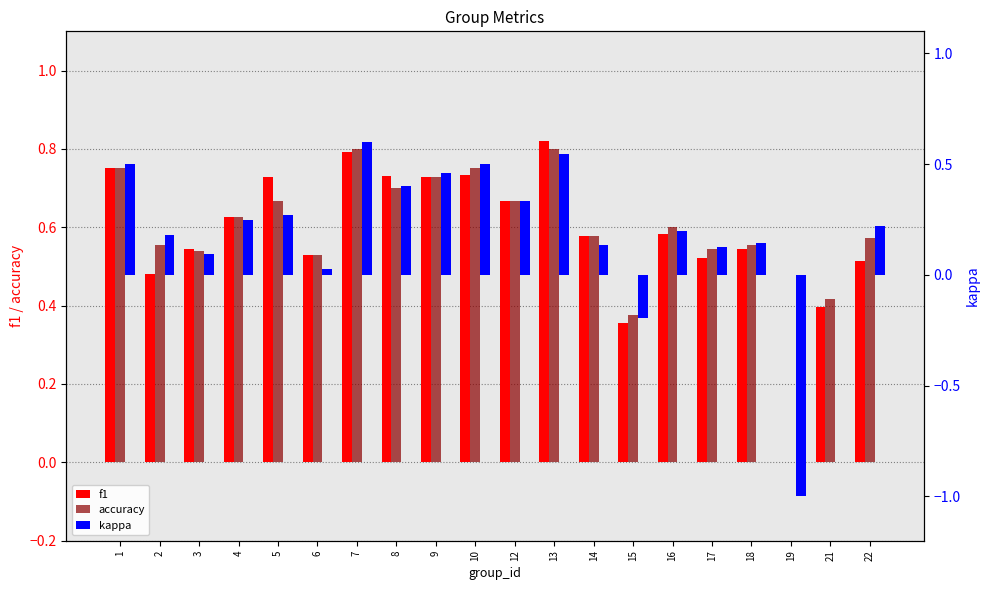

Reading left to right, extract all data points from this chart.

f1: 0.8	0.5	0.5	0.6	0.7	0.5	0.8	0.7	0.7	0.7	0.7	0.8	0.6	0.4	0.6	0.5	0.5	0.0	0.4	0.5
accuracy: 0.8	0.6	0.5	0.6	0.7	0.5	0.8	0.7	0.7	0.8	0.7	0.8	0.6	0.4	0.6	0.5	0.6	0.0	0.4	0.6
kappa: 0.5	0.2	0.1	0.2	0.3	0.0	0.6	0.4	0.5	0.5	0.3	0.5	0.1	-0.2	0.2	0.1	0.1	-1.0	0.0	0.2